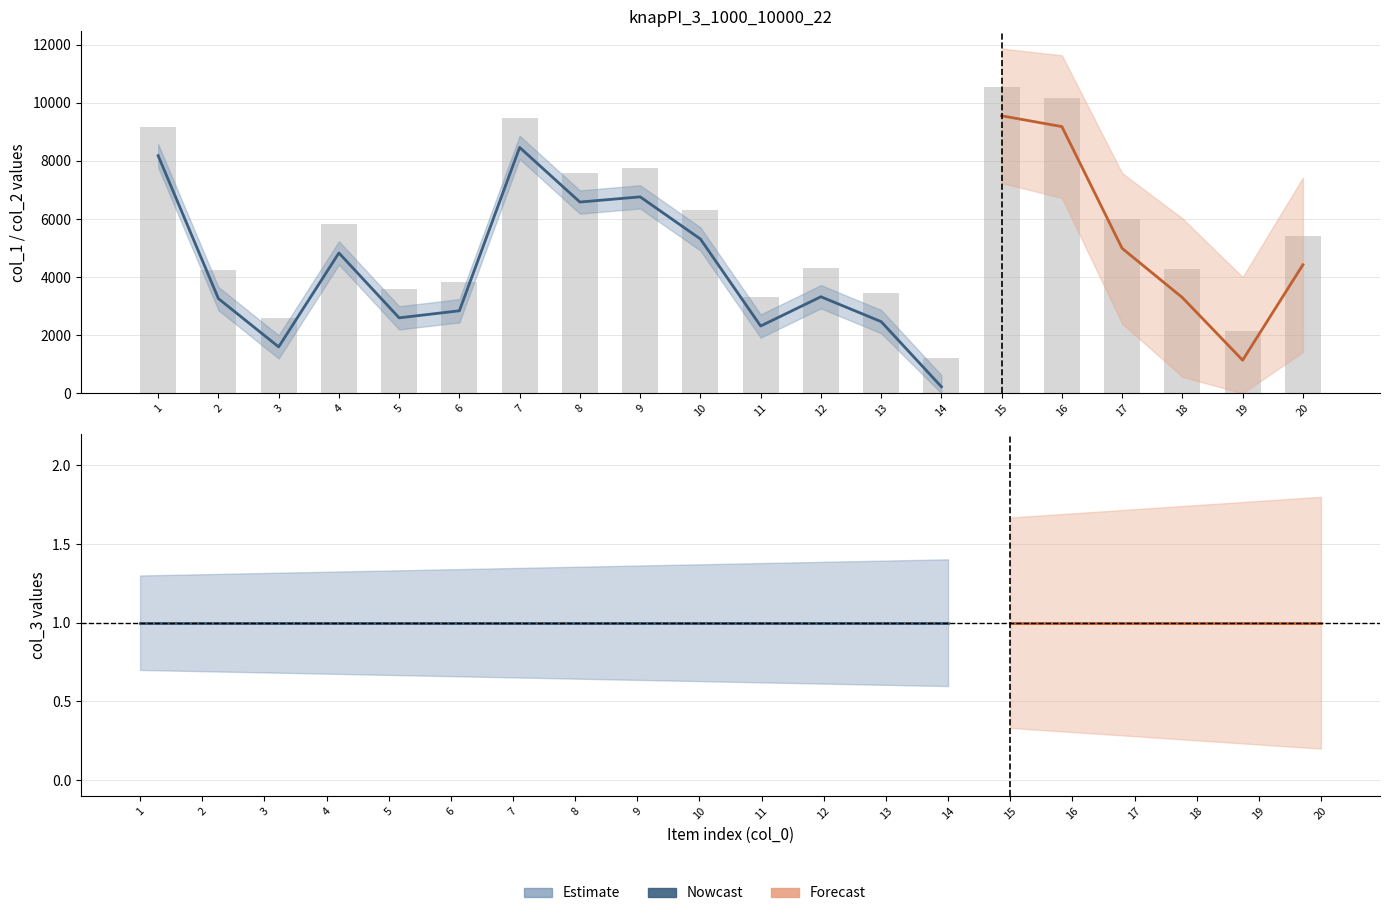

Reading left to right, extract all data points from this chart.

col_1: 9179	4260	2597	5831	3597	3840	9463	7583	7762	6312	3316	4323	3467	1226	10552	10180	5989	4294	2139	5423
col_2: 8179	3260	1597	4831	2597	2840	8463	6583	6762	5312	2316	3323	2467	226	9552	9180	4989	3294	1139	4423
col_3: 1	1	1	1	1	1	1	1	1	1	1	1	1	1	1	1	1	1	1	1